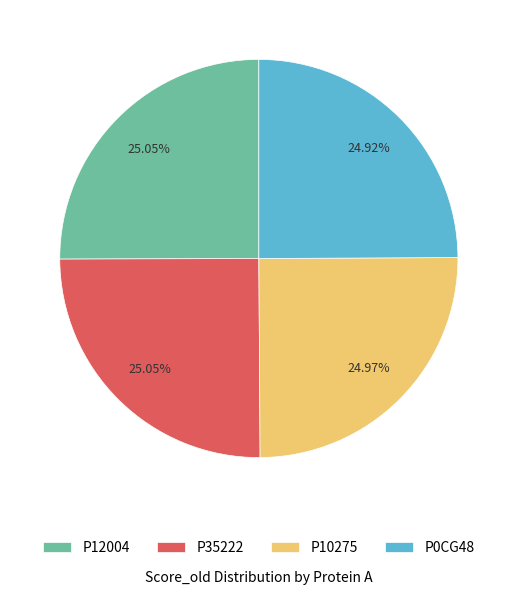

Does any single category account for the majority?

No